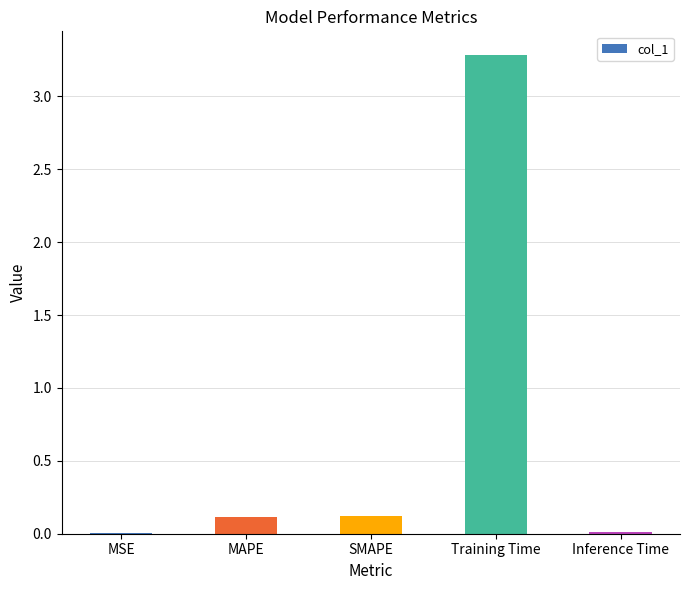

The chart shows a value of 0.1 at MAPE. True or false?

True